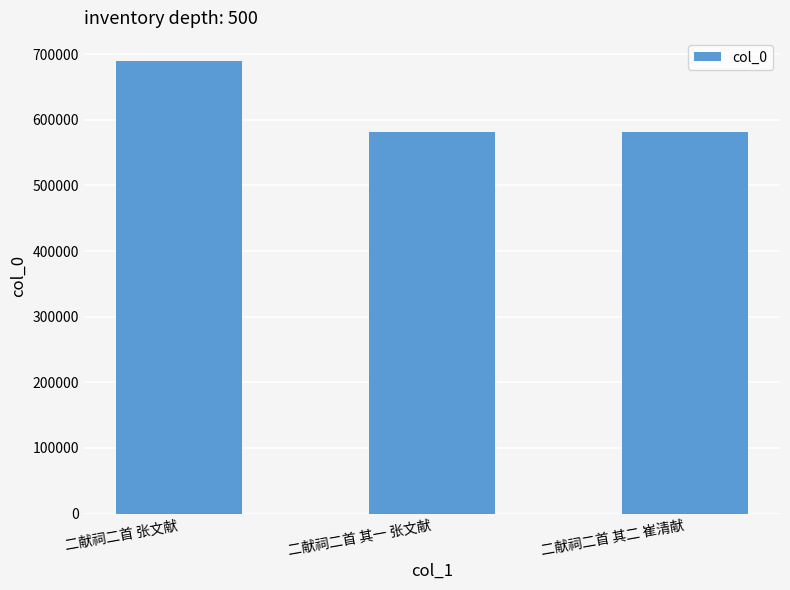

True or false: the data shows 402435 at 二献祠二首 其二 崔清献.

False